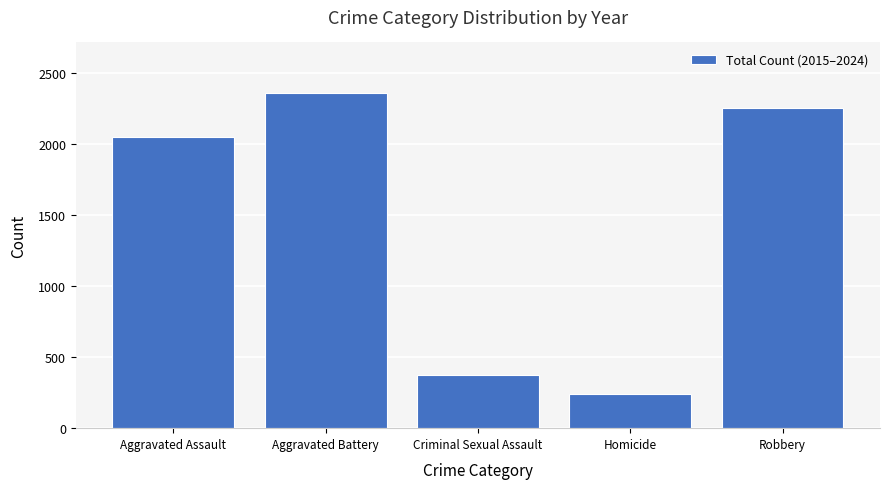

True or false: the data shows 2252 at Robbery.

True